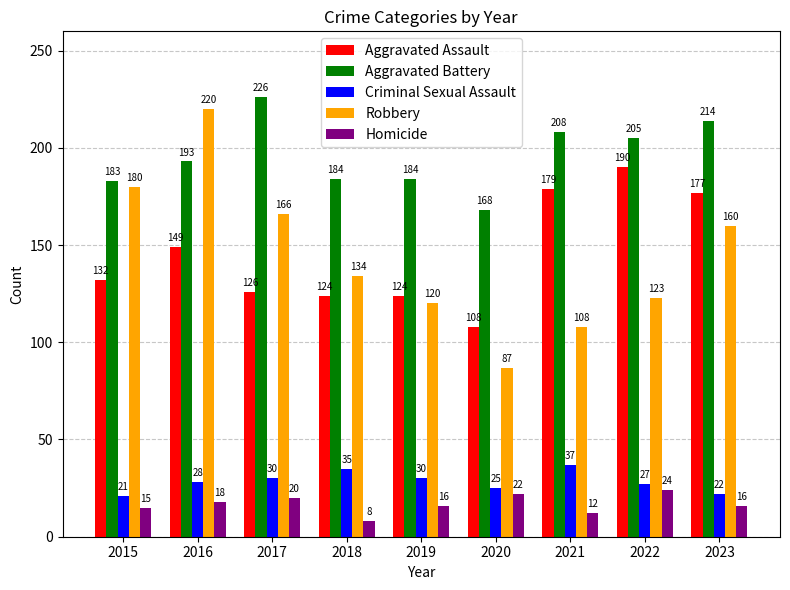

What is the smallest value displayed?

8